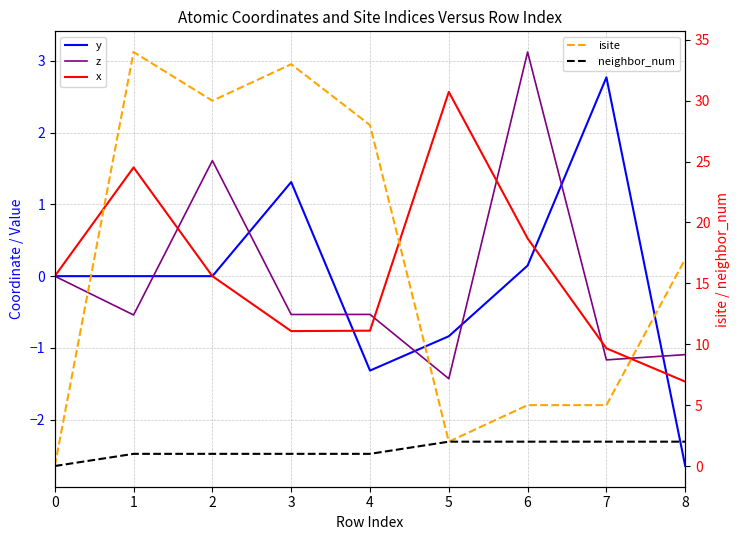

What is the value of the neighbor_num point at the 3rd from the left?

1.0